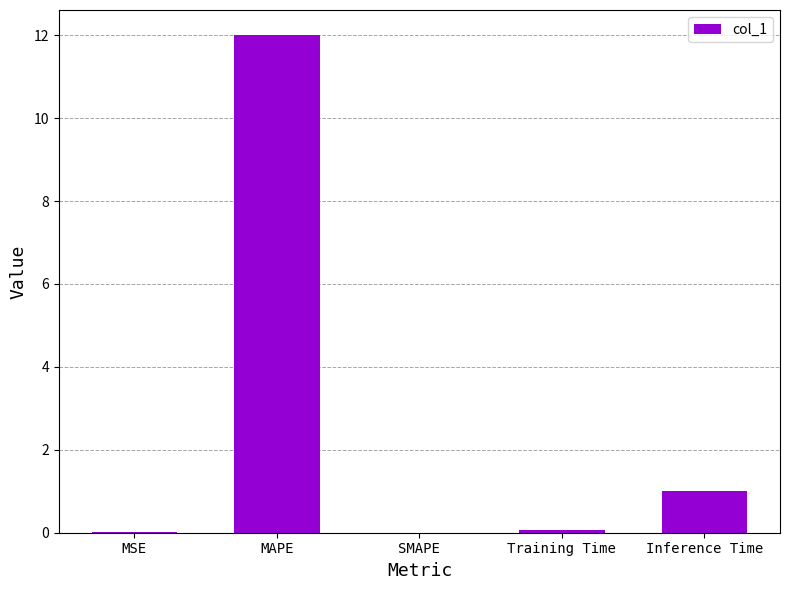

What is the difference between the values at SMAPE and MAPE?

12.0